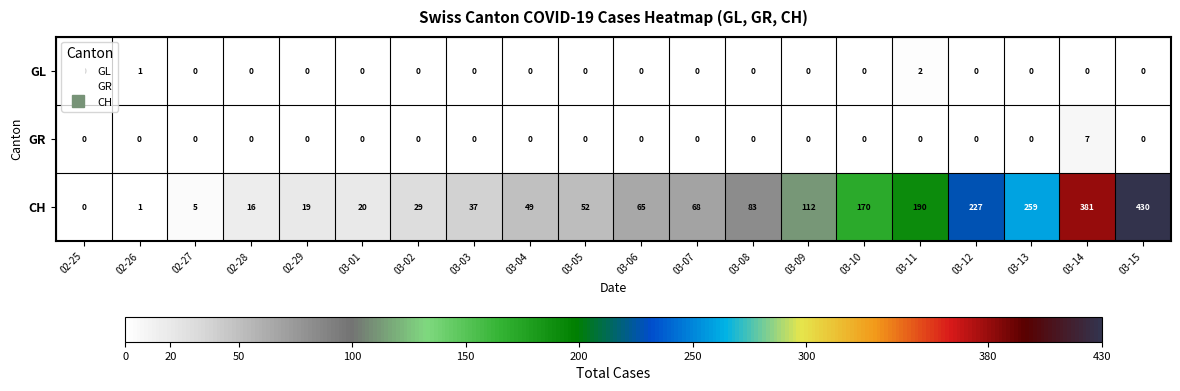

Rank the series by their maximum value, from lowest to highest.

GL, GR, CH